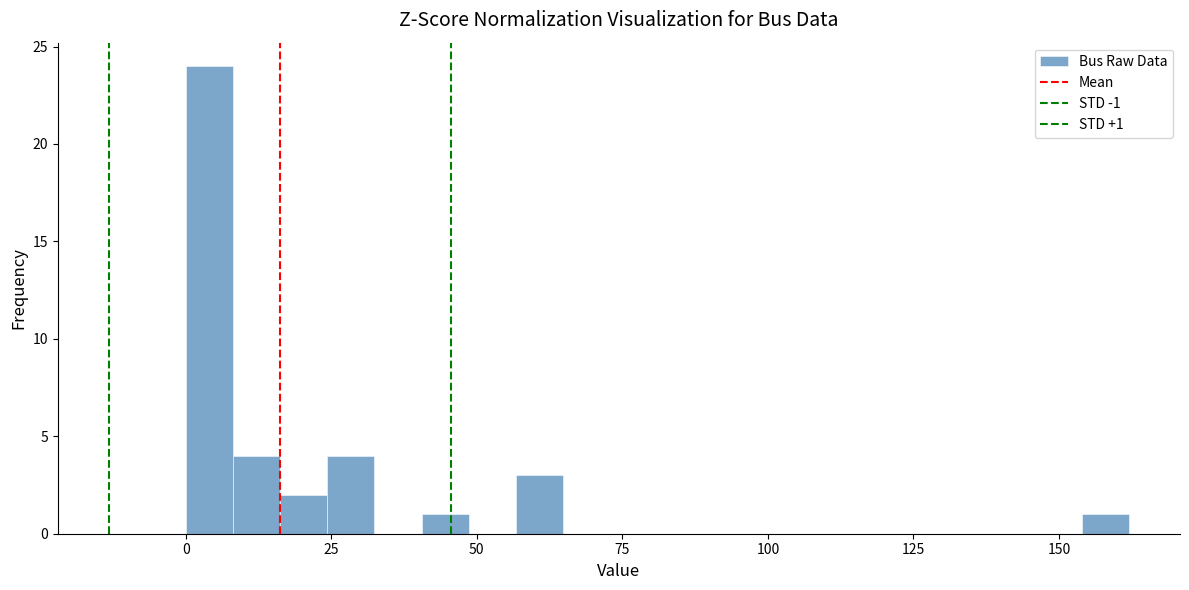

Read against the x-axis, roughly where is the centre of the tallest bar?

5